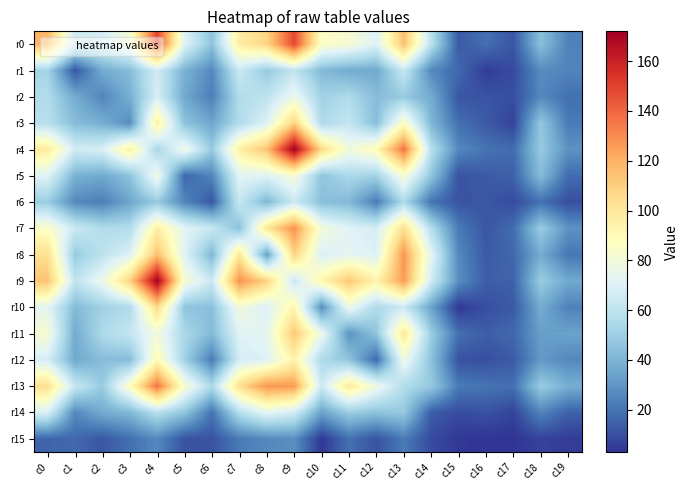

What is the total value across all series at c7?

1179